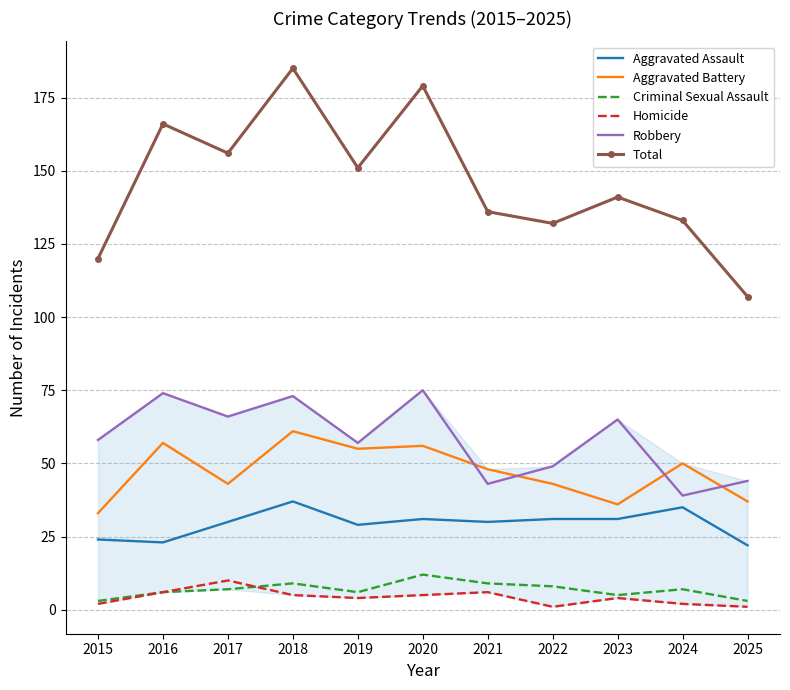

Is it true that Total equals 211 at 2019?

False